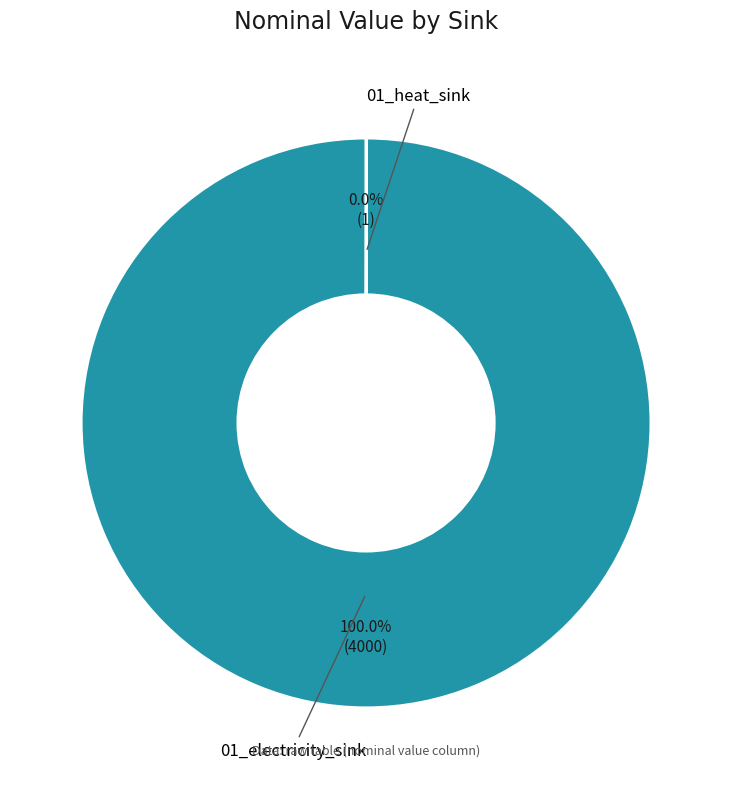

Is there any slice that represents more than half of the pie?

Yes